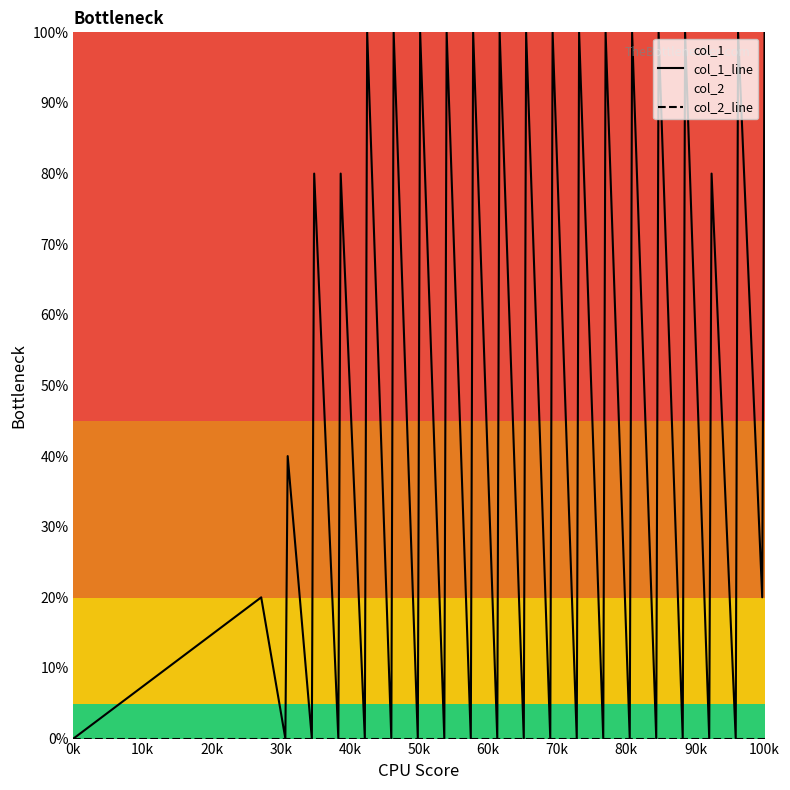

Which series has the largest range (max minus min)?

col_1_line